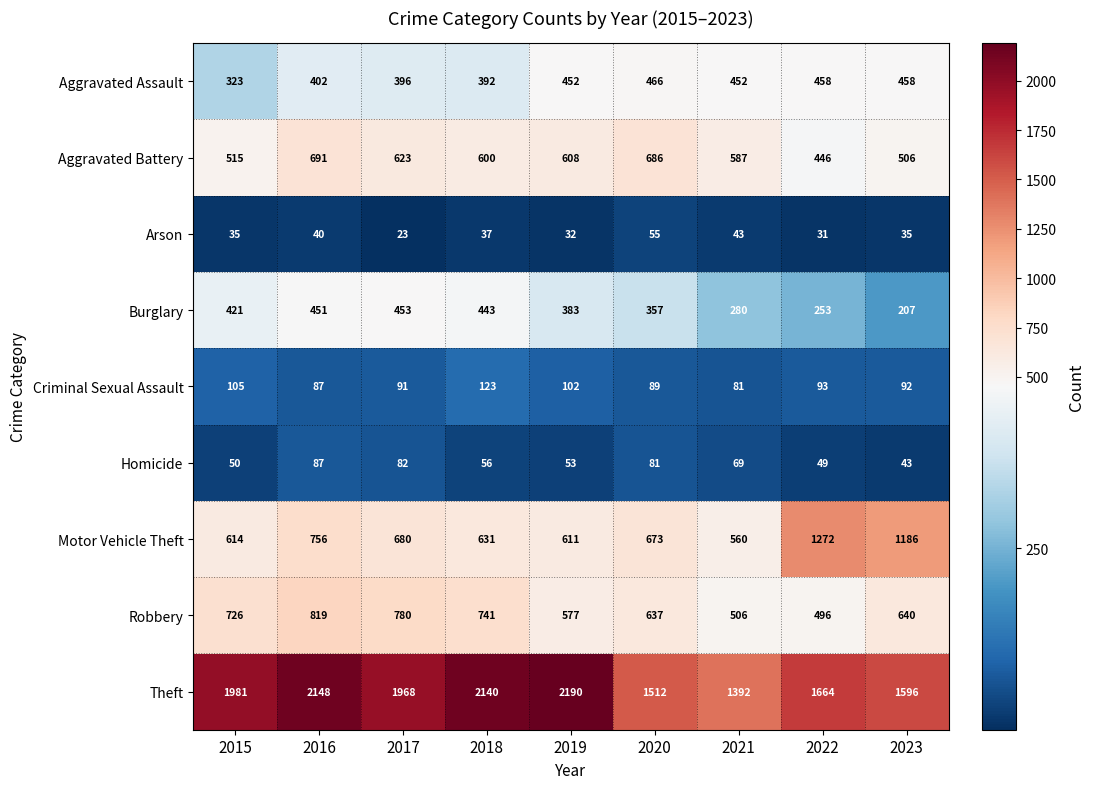

The Arson series shows 54 at 2016. True or false?

False